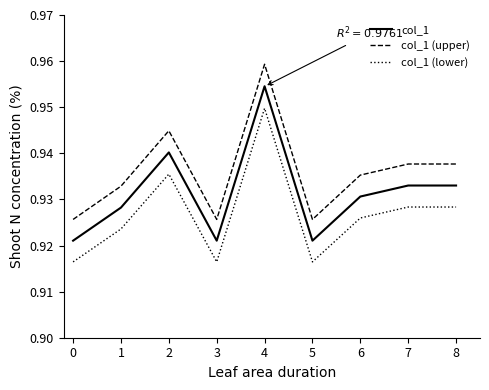

What is the sum of all col_1 values?

8.4